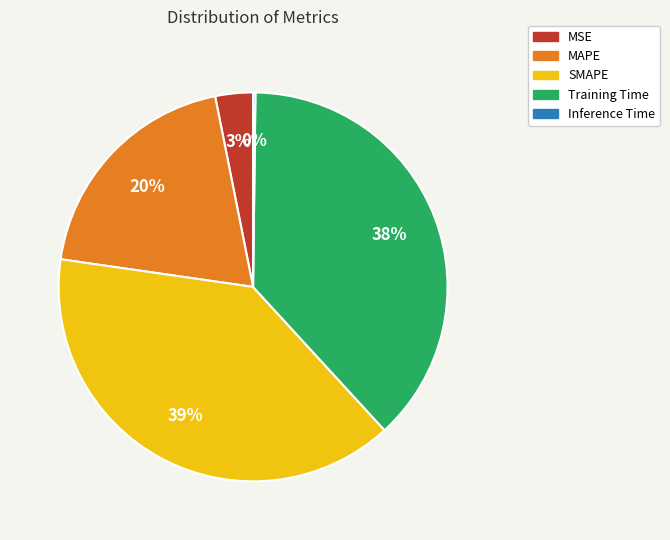

To the nearest percent, what portion does MSE represent?

3%